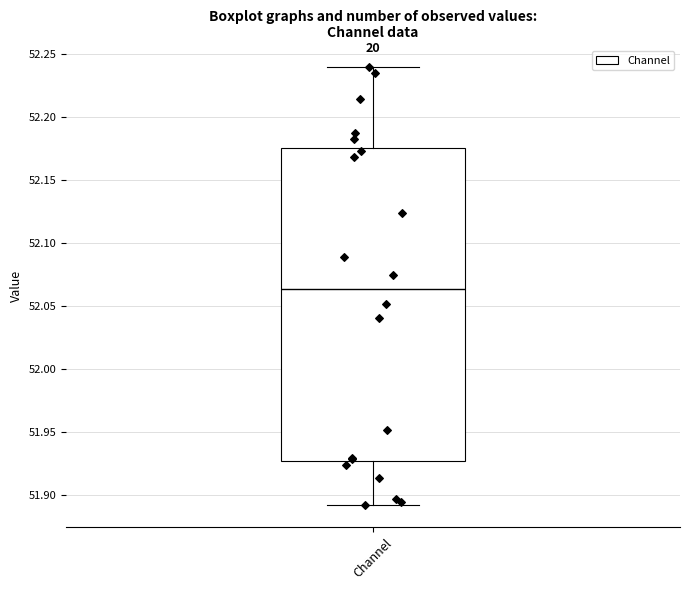

Read this box plot against the y-axis: the position of the median line, the range covered by the box, and the ends of both whiskers. The values are not printed on the chart, so give them approximately, as read against the axis.

median 52.065, box 51.925 to 52.175, whiskers 51.890 to 52.240